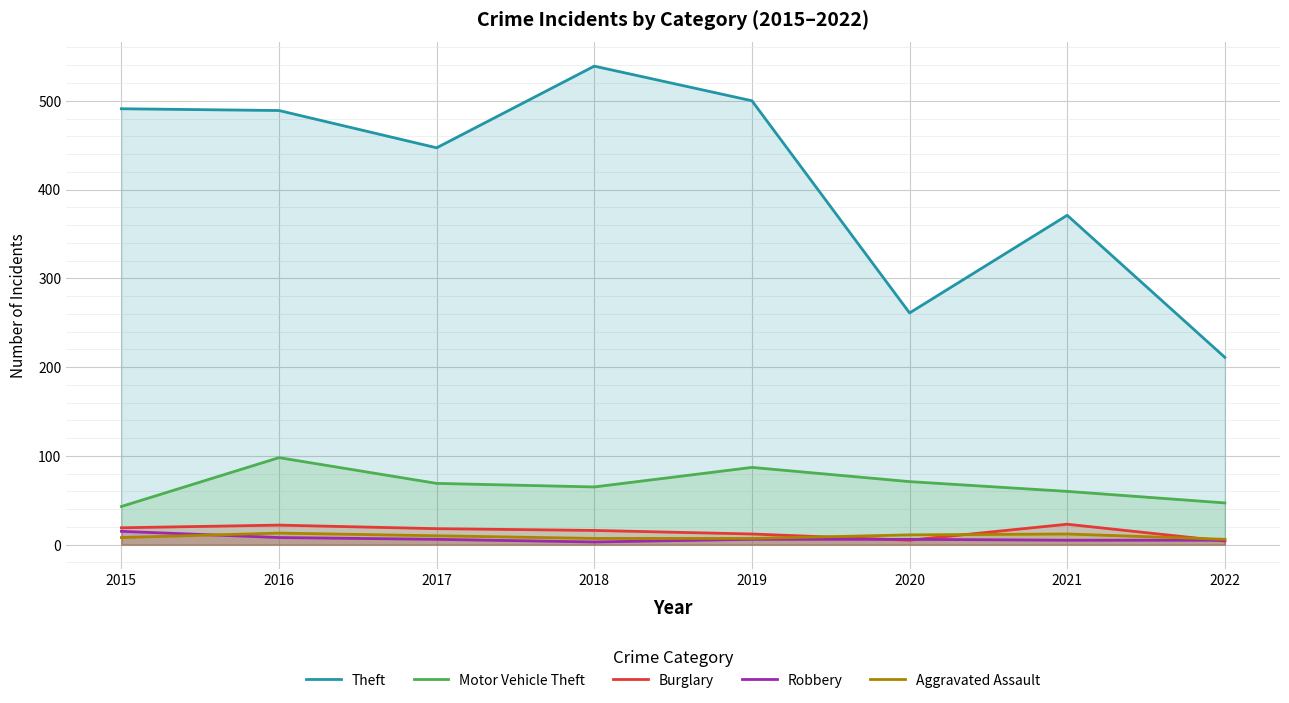

At which category is the sum across all series the highest?

2016